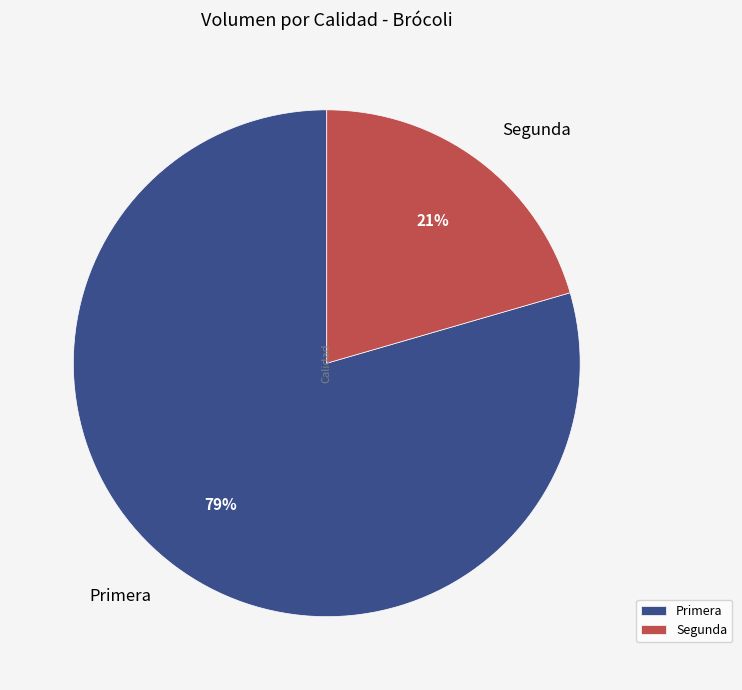

Is it true that Primera is 92% of the pie?

False